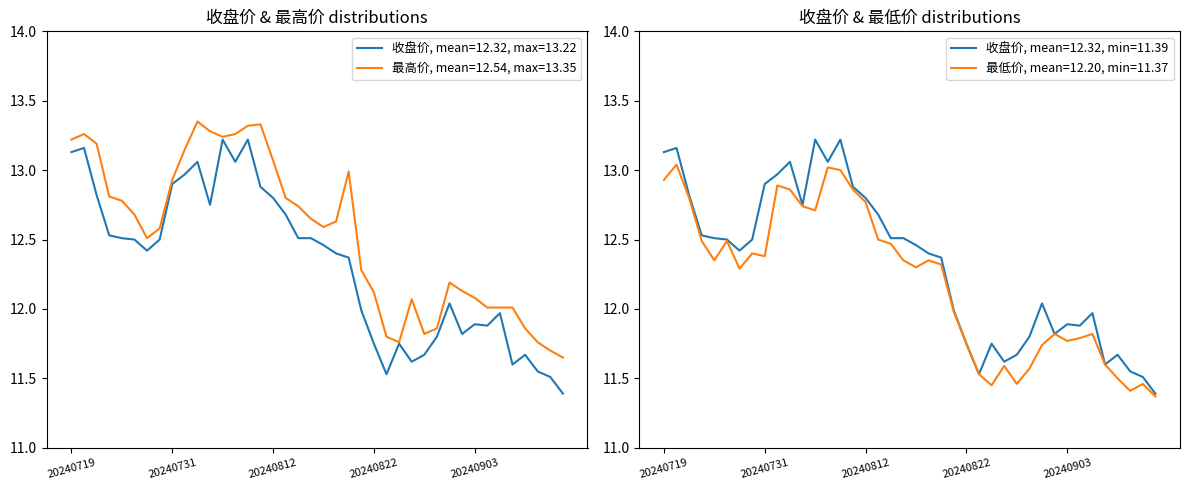

List the labels in order of 最低价 value, smallest first.

20240912, 20240910, 20240826, 20240828, 20240911, 20240909, 20240823, 20240829, 20240827, 20240906, 20240830, 20240822, 20240903, 20240904, 20240902, 20240905, 20240821, 20240729, 20240816, 20240820, 20240725, 20240815, 20240819, 20240731, 20240730, 20240814, 20240724, 20240726, 20240813, 20240806, 20240805, 20240812, 20240723, 20240802, 20240809, 20240801, 20240719, 20240808, 20240807, 20240722